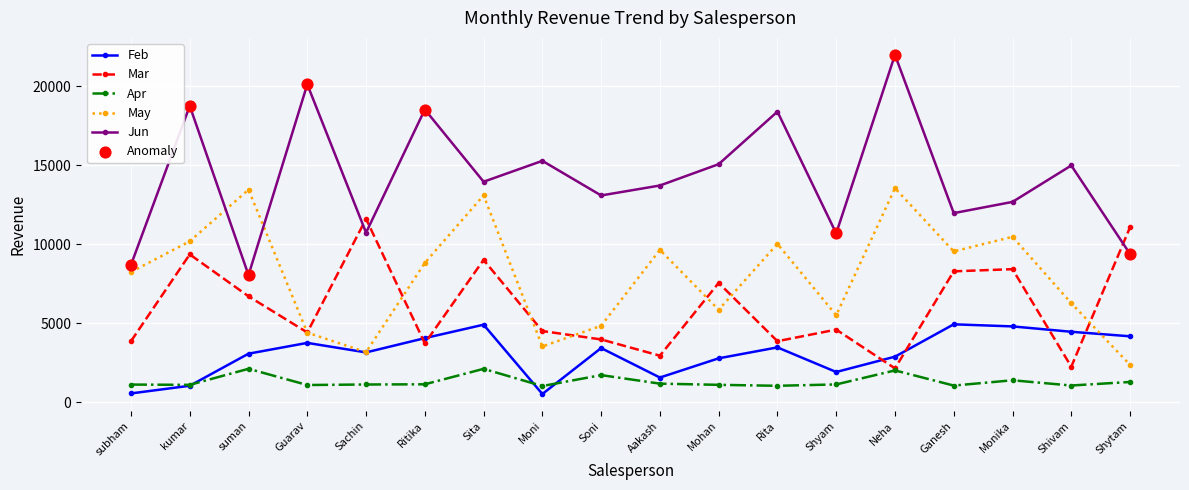

Which series has the largest total across all categories?

Jun